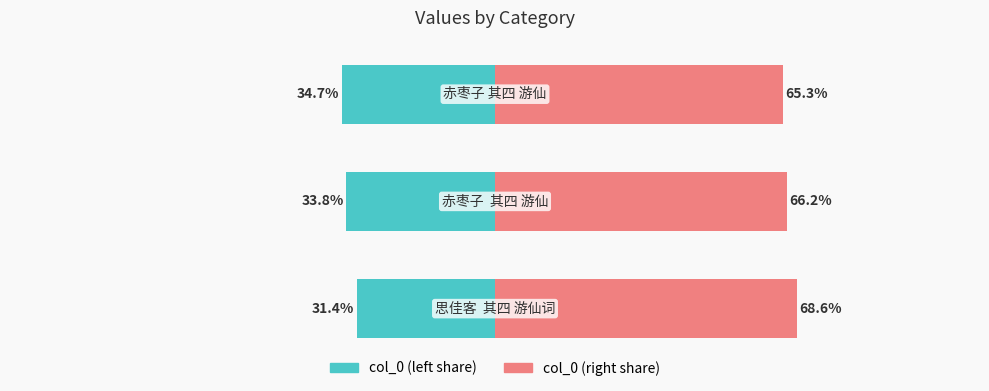

What value does the col_0 (right) series have at 1?

66.2